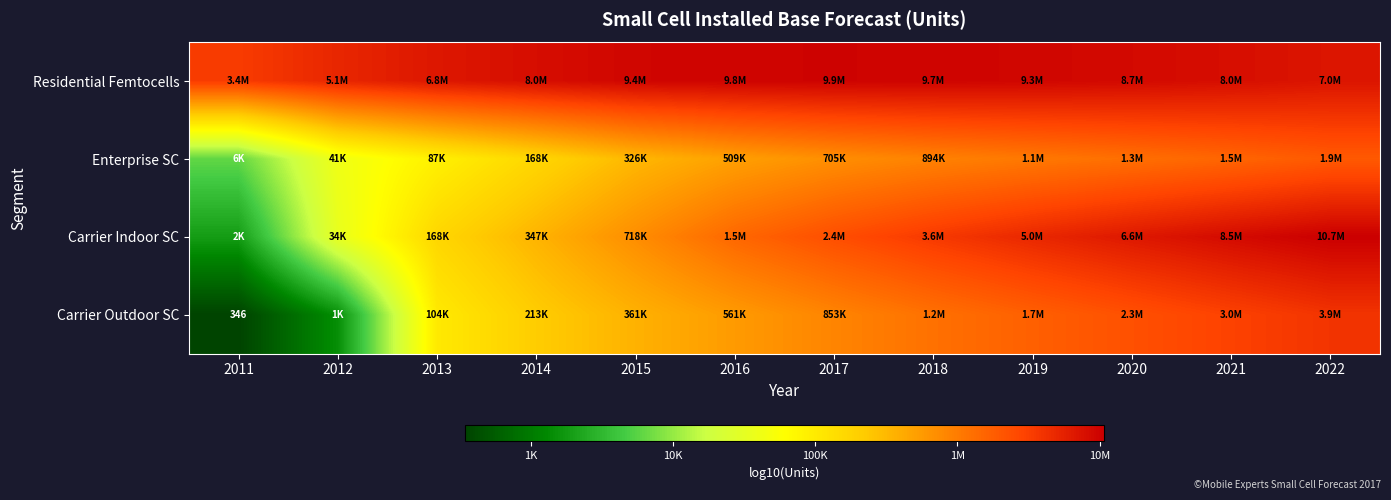

At which category does the chart reach its peak across all series?

2022